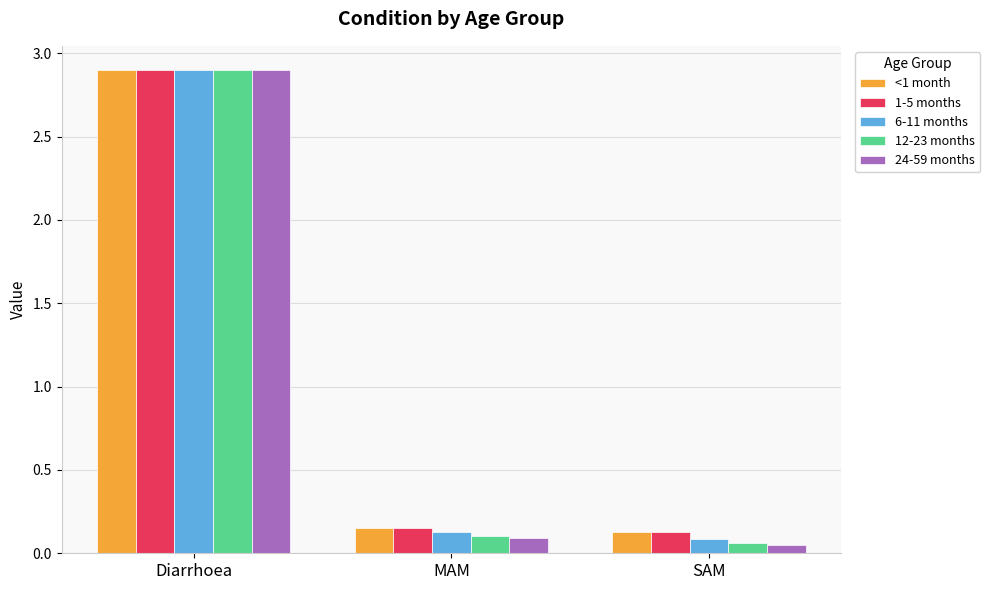

What is the difference between the 6-11 months values at Diarrhoea and MAM?

2.8